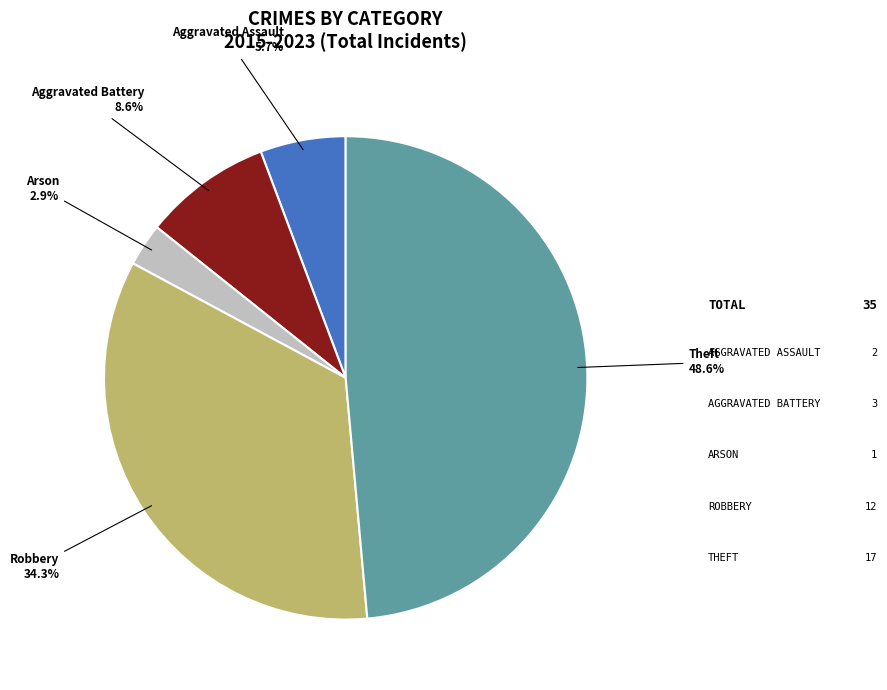

To the nearest percent, what is the difference between the largest and smallest slice percentages?

46%